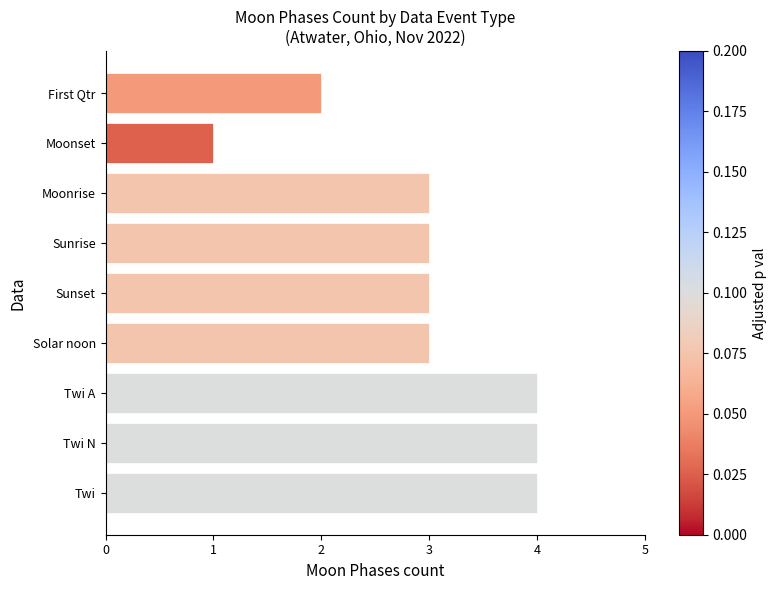

True or false: the data shows 3 at Solar noon.

True